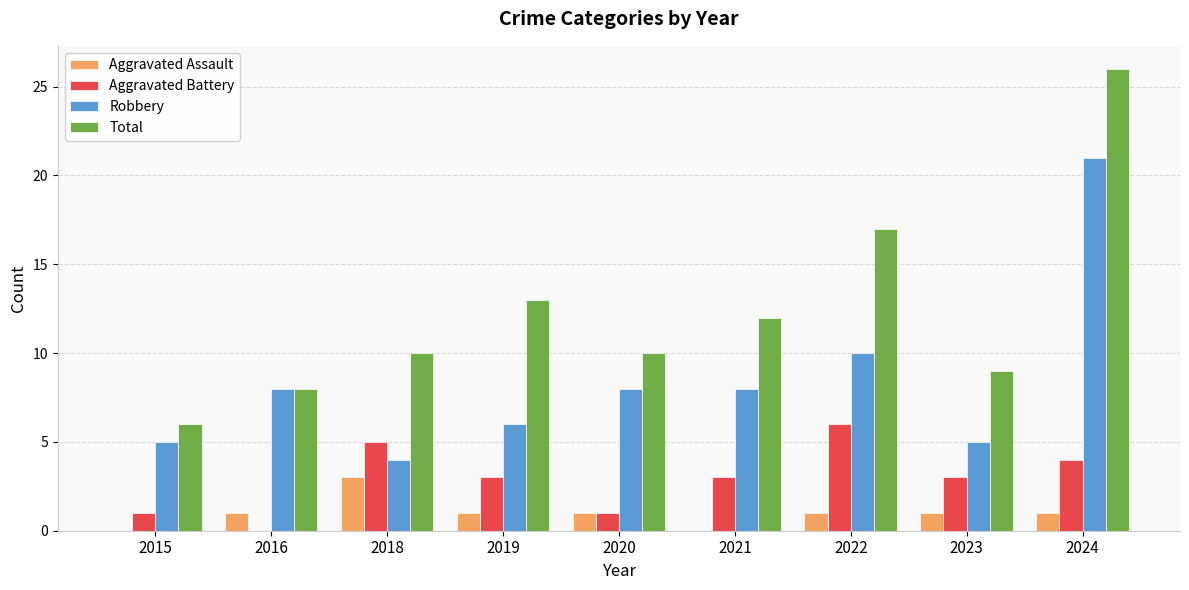

Which series changed the most between 2015 and 2020?

Total